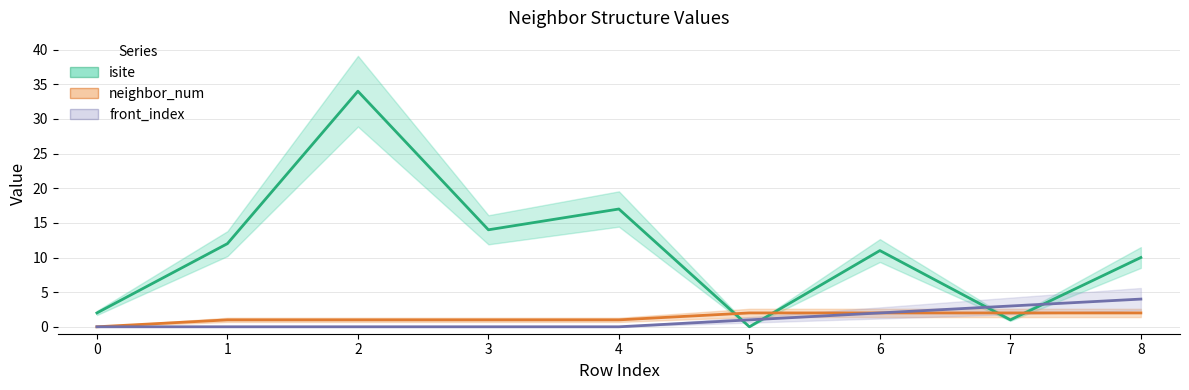

Rank the series at 4 from lowest to highest value.

front_index, neighbor_num, isite